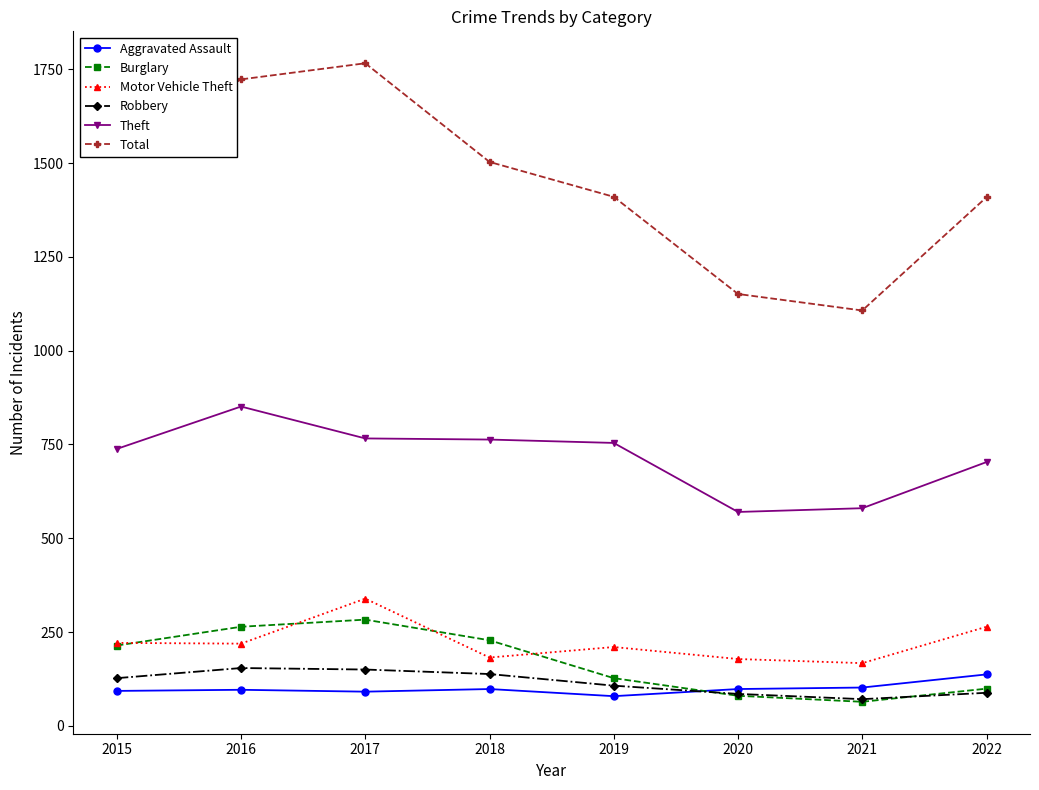

What is the minimum value for Motor Vehicle Theft?

167